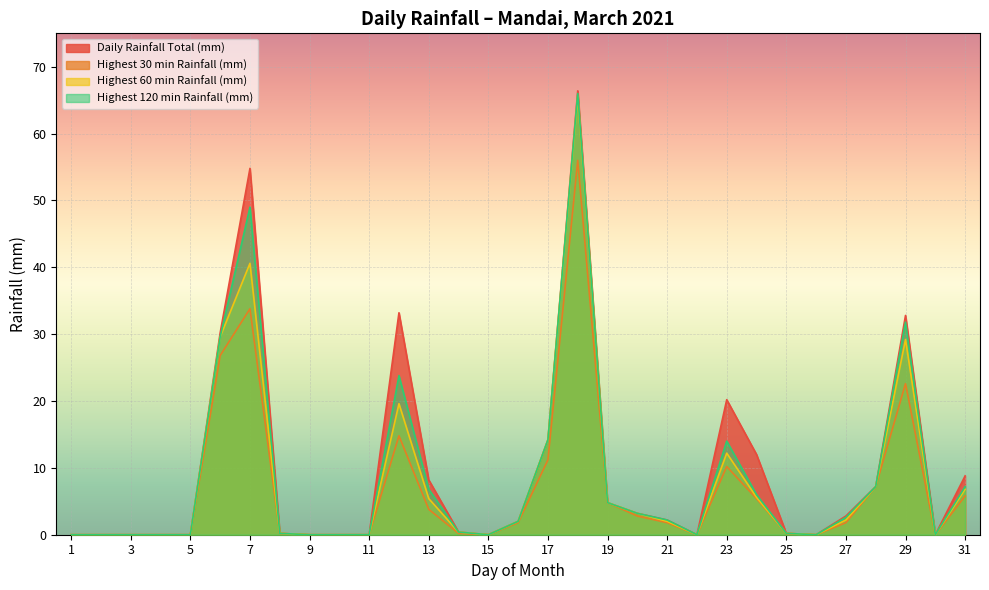

Where is the first local maximum for Highest 30 min Rainfall (mm)?

7